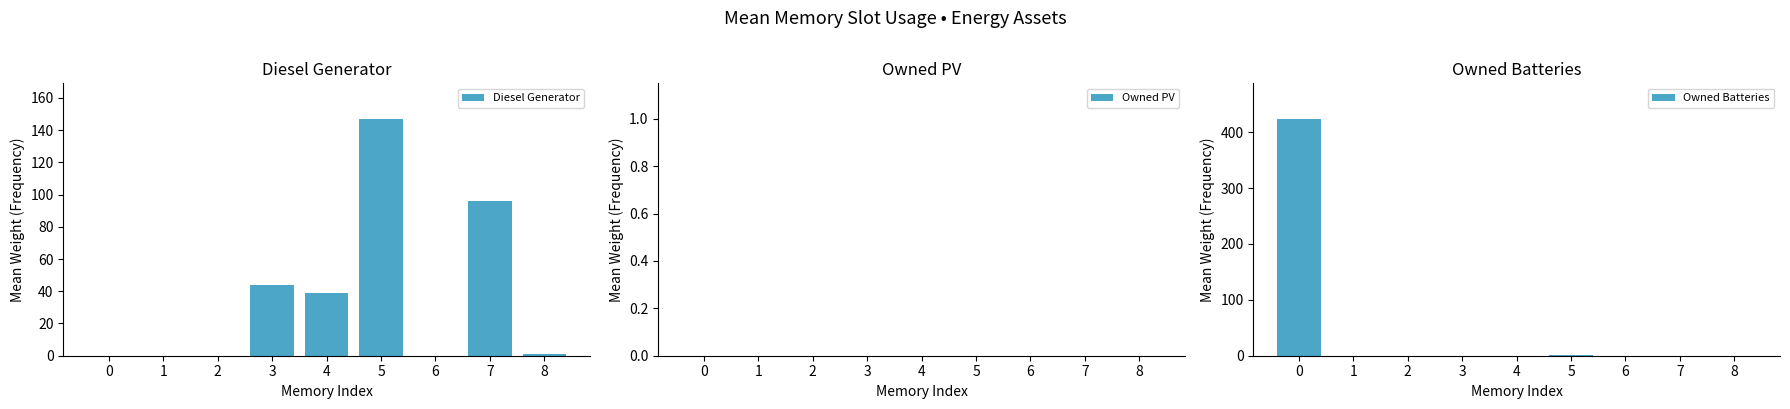

Is it true that Diesel Generator equals -71.4 at 2?

False